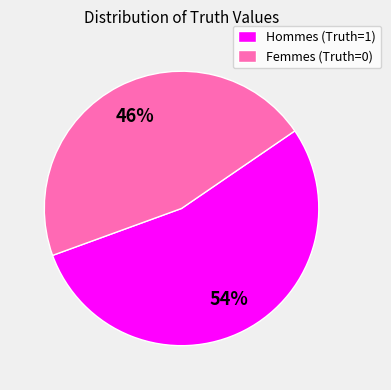

Combined, do Hommes (Truth=1) and Femmes (Truth=0) account for over 50%?

Yes